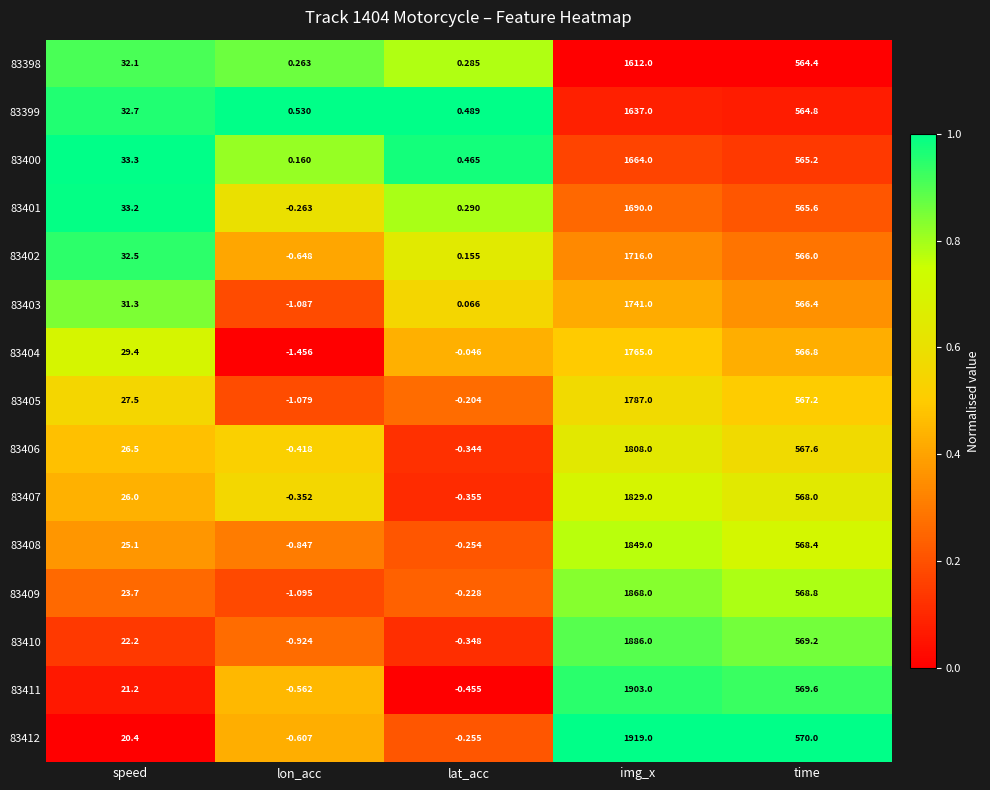

Which series changed the most between lon_acc and lat_acc?

83404